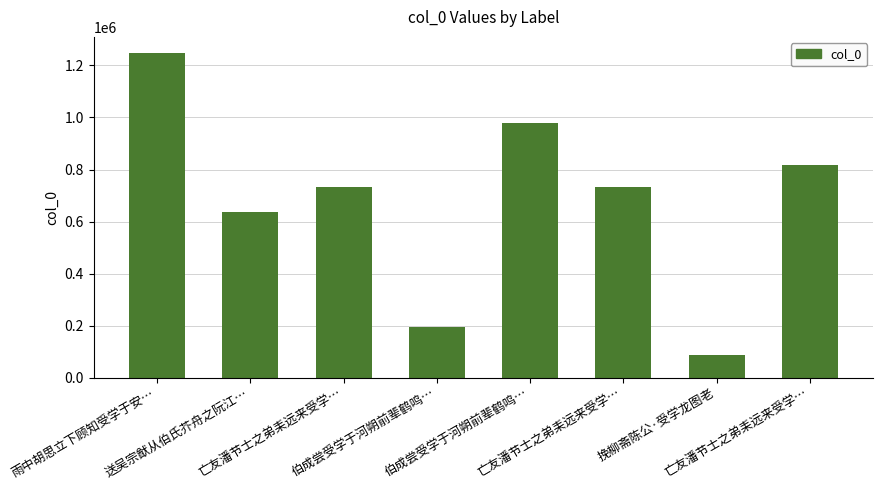

True or false: the data shows 1380985 at 伯成尝受学于河朔前辈鹤鸣….

False